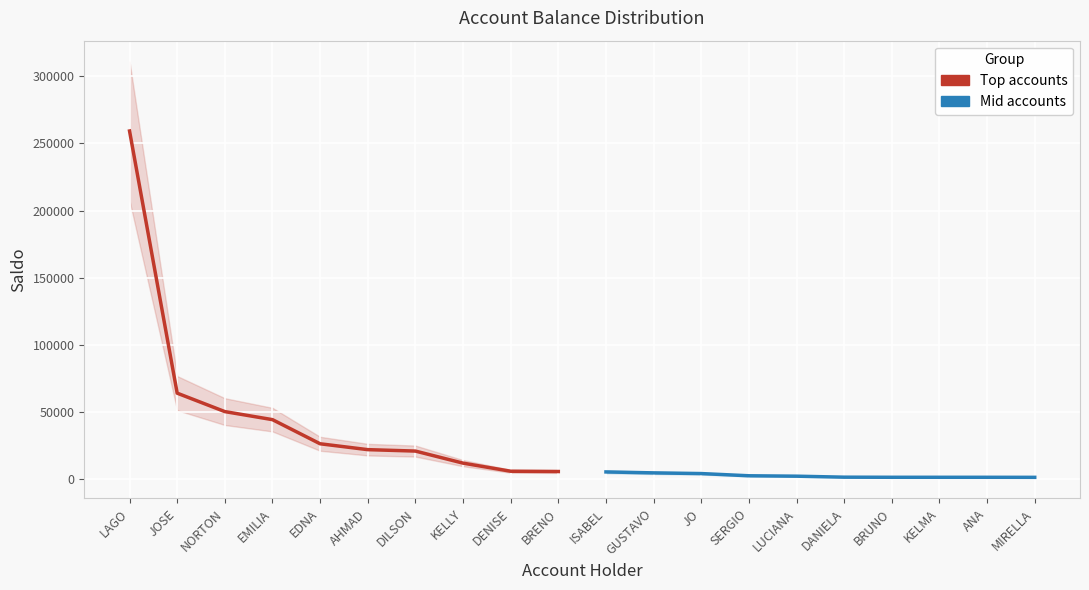

At which label is Top accounts closest to 132311?

JOSE